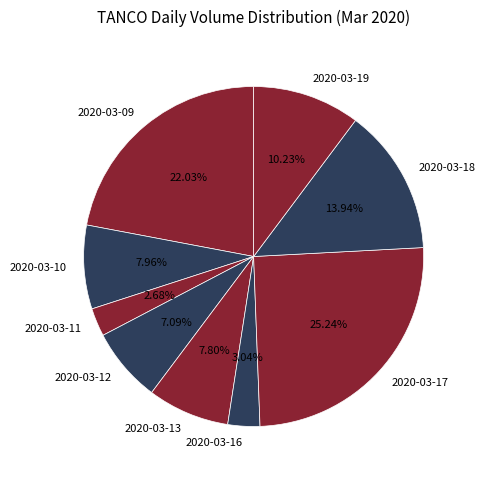

True or false: 2020-03-13 accounts for 1% of the total.

False